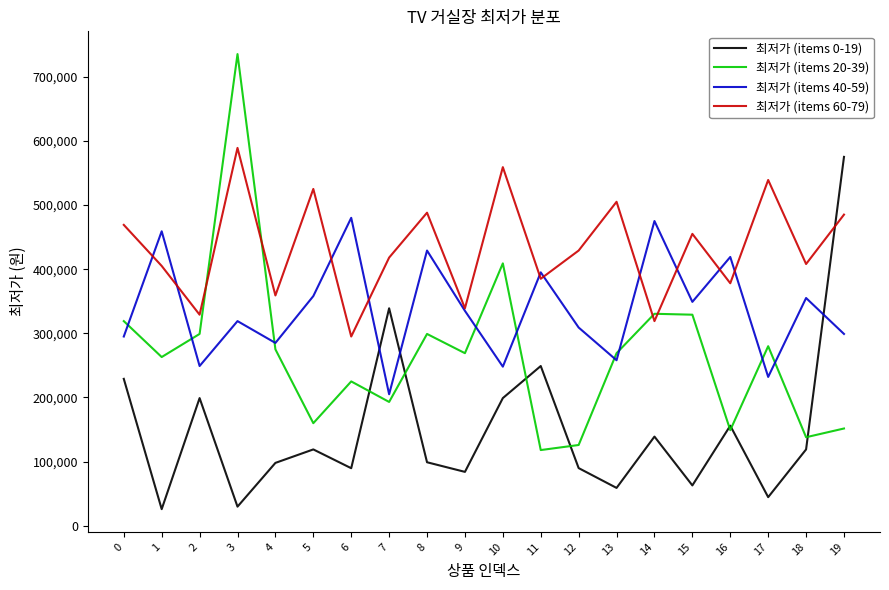

List the series in order of their overall mean, lowest first.

최저가 (items 0-19), 최저가 (items 20-39), 최저가 (items 40-59), 최저가 (items 60-79)